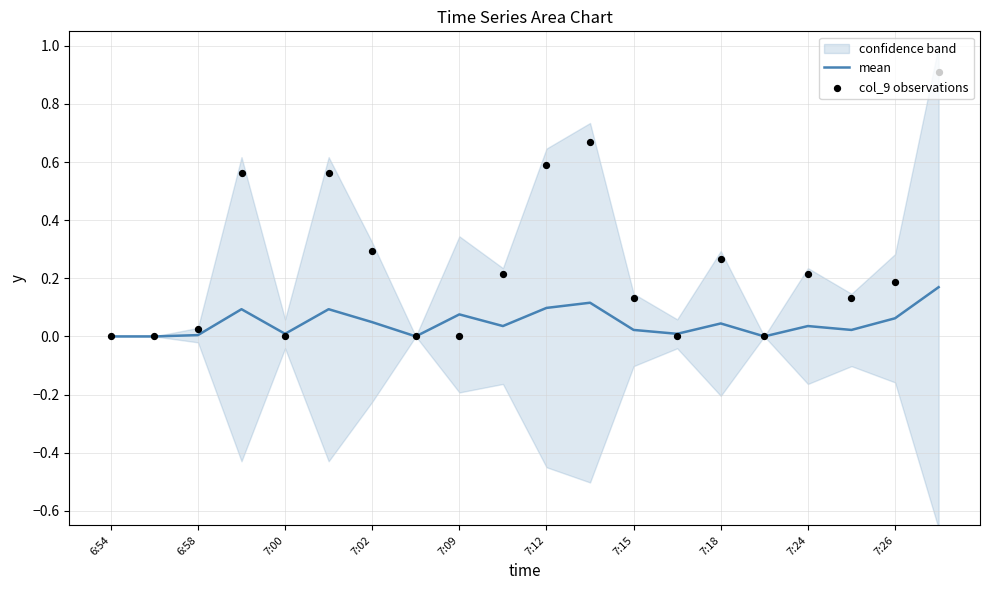

Which series contains the highest Y value?

col_9 observations